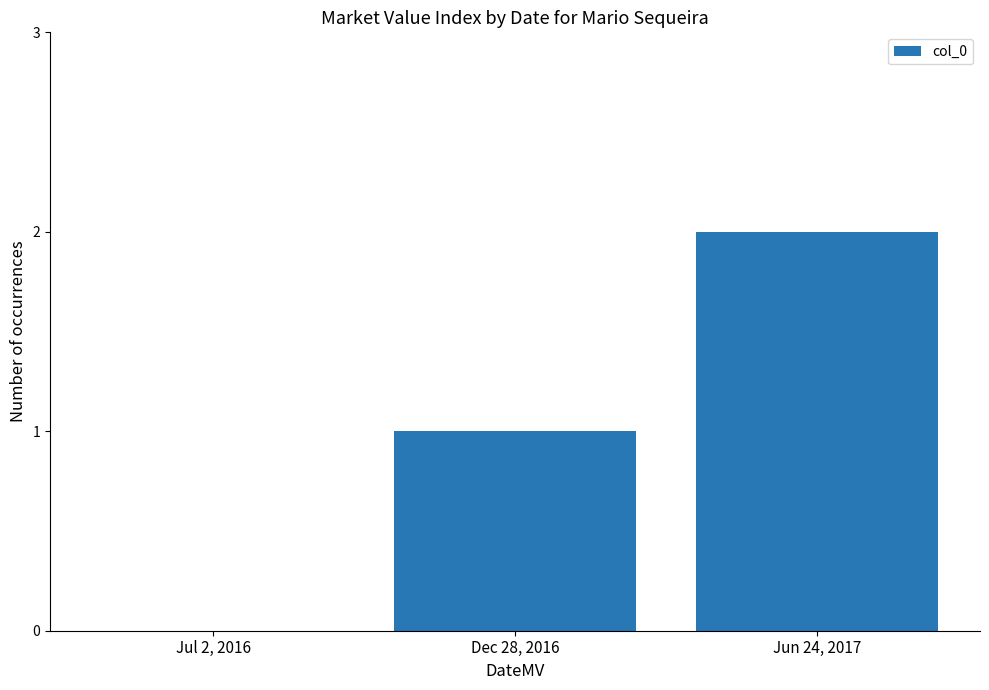

Which category has the highest value across all series?

Jun 24, 2017